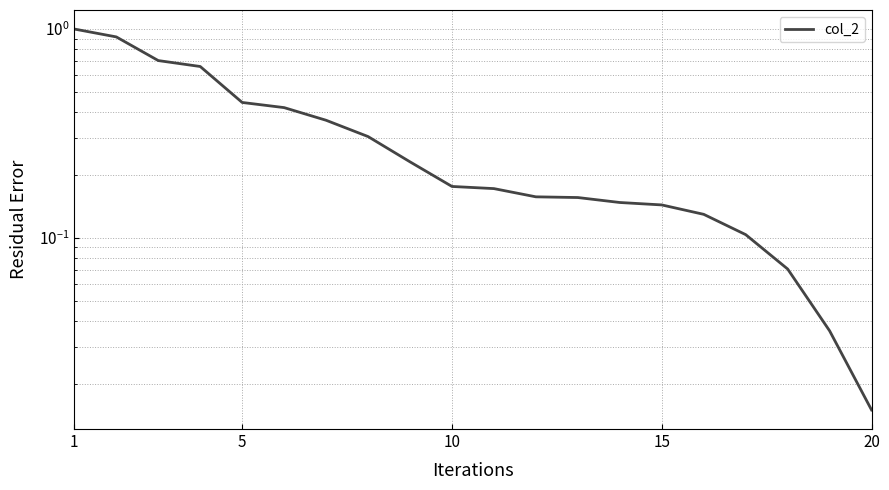

What is the maximum value shown in the chart?

1.0